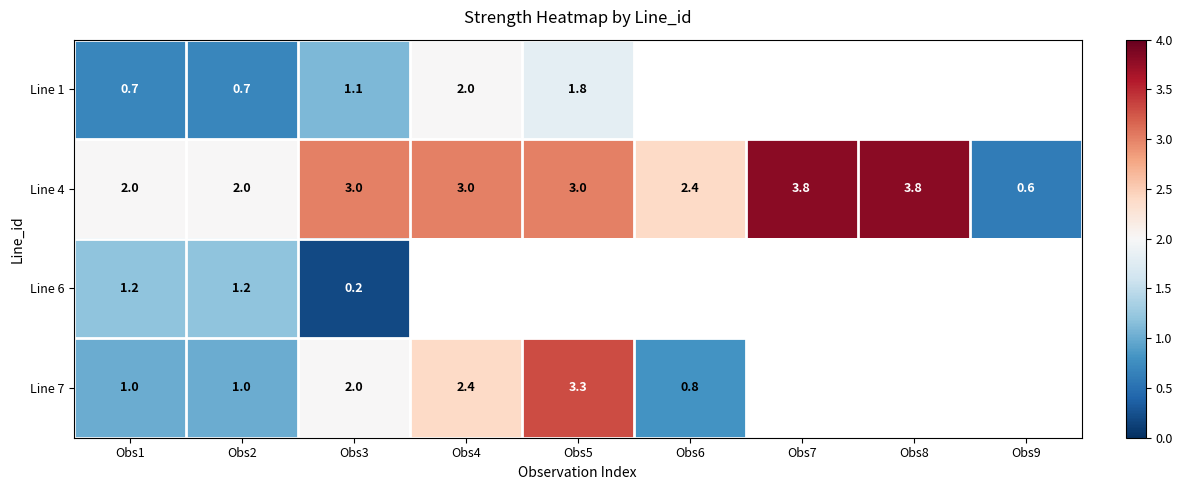

Rank the series at Obs1 from highest to lowest value.

Line 4, Line 6, Line 7, Line 1